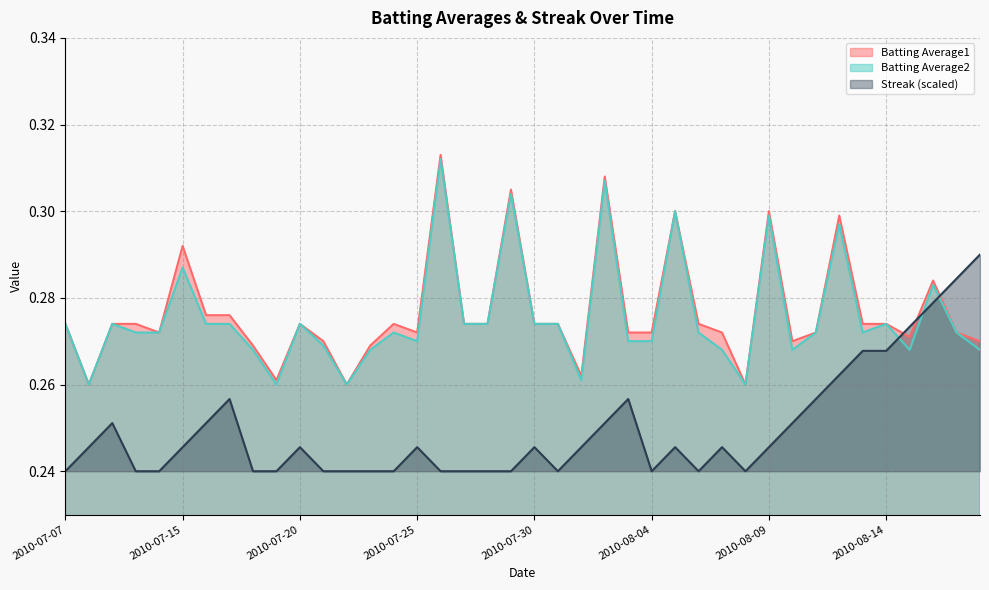

Is it true that Batting Average1 equals 0.3 at 2010-07-21?

True